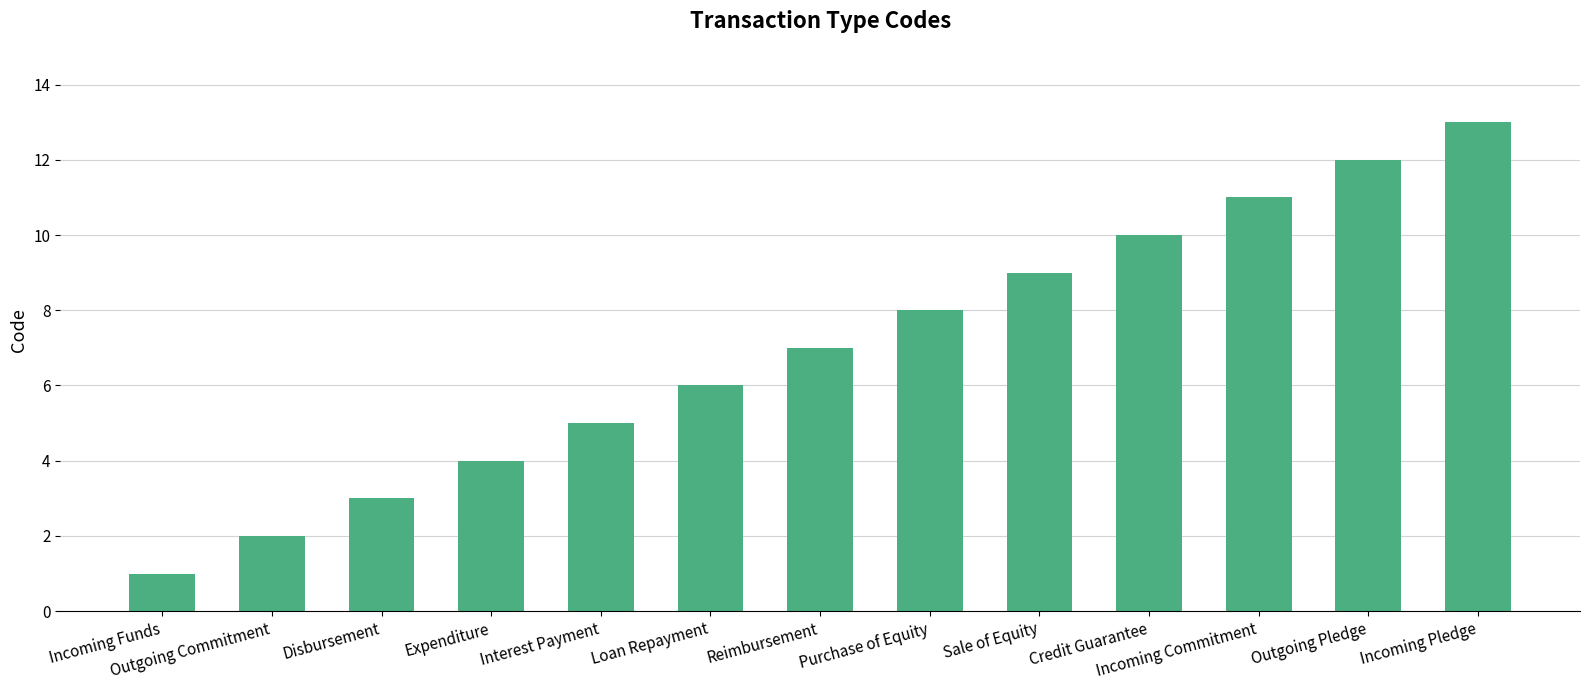

Rank the categories by value from highest to lowest.

Incoming Pledge, Outgoing Pledge, Incoming Commitment, Credit Guarantee, Sale of Equity, Purchase of Equity, Reimbursement, Loan Repayment, Interest Payment, Expenditure, Disbursement, Outgoing Commitment, Incoming Funds